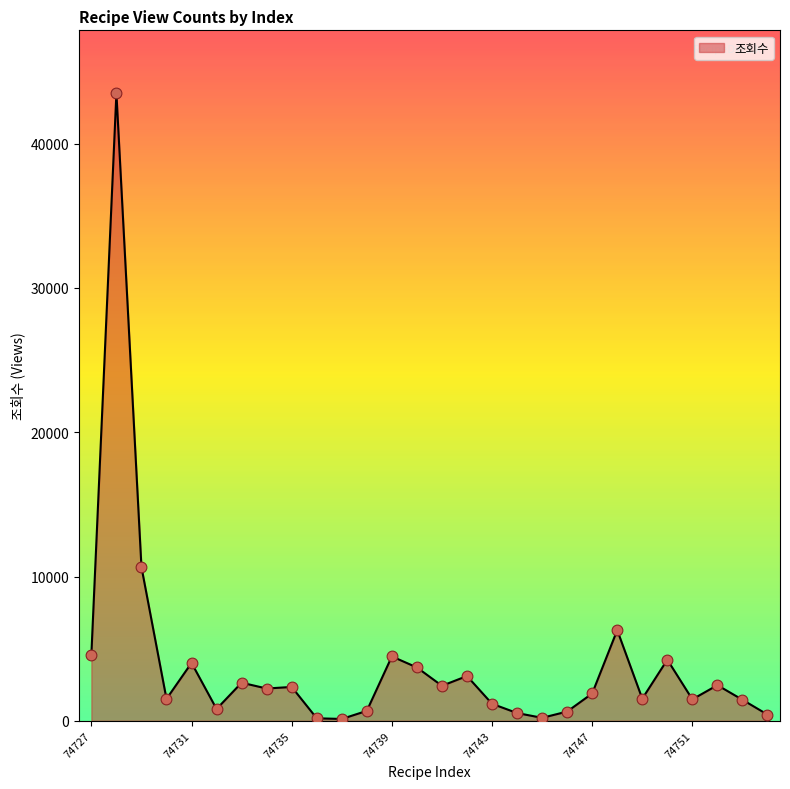

What is the maximum value shown in the chart?

43497